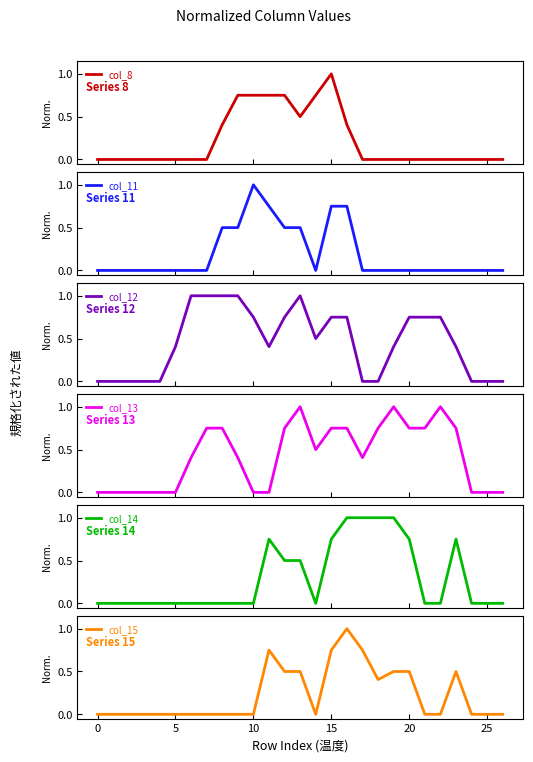

Reading left to right, transcribe all the data shown in this chart.

col_8: 0.0	0.0	0.0	0.0	0.0	0.0	0.0	0.0	0.4	0.8	0.8	0.8	0.8	0.5	0.8	1.0	0.4	0.0	0.0	0.0	0.0	0.0	0.0	0.0	0.0	0.0	0.0
col_11: 0.0	0.0	0.0	0.0	0.0	0.0	0.0	0.0	0.5	0.5	1.0	0.8	0.5	0.5	0.0	0.8	0.8	0.0	0.0	0.0	0.0	0.0	0.0	0.0	0.0	0.0	0.0
col_12: 0.0	0.0	0.0	0.0	0.0	0.4	1.0	1.0	1.0	1.0	0.8	0.4	0.8	1.0	0.5	0.8	0.8	0.0	0.0	0.4	0.8	0.8	0.8	0.4	0.0	0.0	0.0
col_13: 0.0	0.0	0.0	0.0	0.0	0.0	0.4	0.8	0.8	0.4	0.0	0.0	0.8	1.0	0.5	0.8	0.8	0.4	0.8	1.0	0.8	0.8	1.0	0.8	0.0	0.0	0.0
col_14: 0.0	0.0	0.0	0.0	0.0	0.0	0.0	0.0	0.0	0.0	0.0	0.8	0.5	0.5	0.0	0.8	1.0	1.0	1.0	1.0	0.8	0.0	0.0	0.8	0.0	0.0	0.0
col_15: 0.0	0.0	0.0	0.0	0.0	0.0	0.0	0.0	0.0	0.0	0.0	0.8	0.5	0.5	0.0	0.8	1.0	0.8	0.4	0.5	0.5	0.0	0.0	0.5	0.0	0.0	0.0